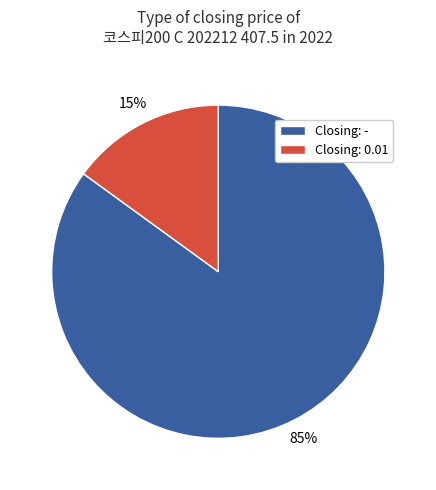

Combined, do Closing: - and Closing: 0.01 account for over 50%?

Yes